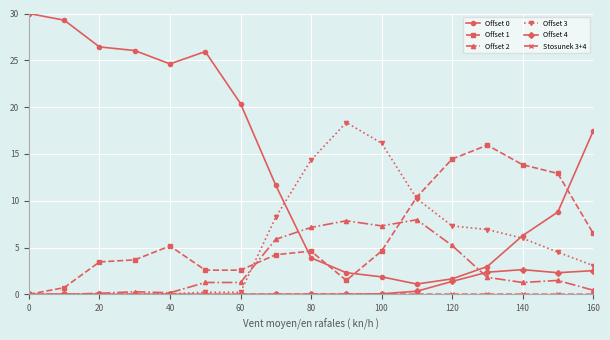

At how many categories does at least one series exceed 15?

11